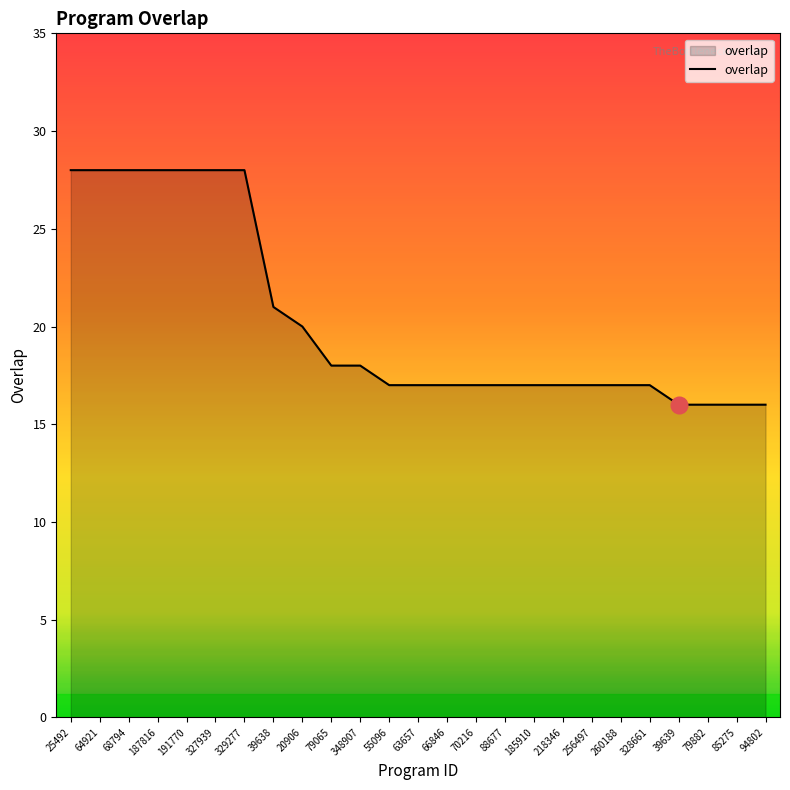

Where does the data first go above 17?

25492